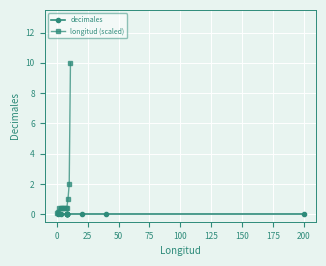

True or false: longitud (scaled) and decimales cross at least once.

False